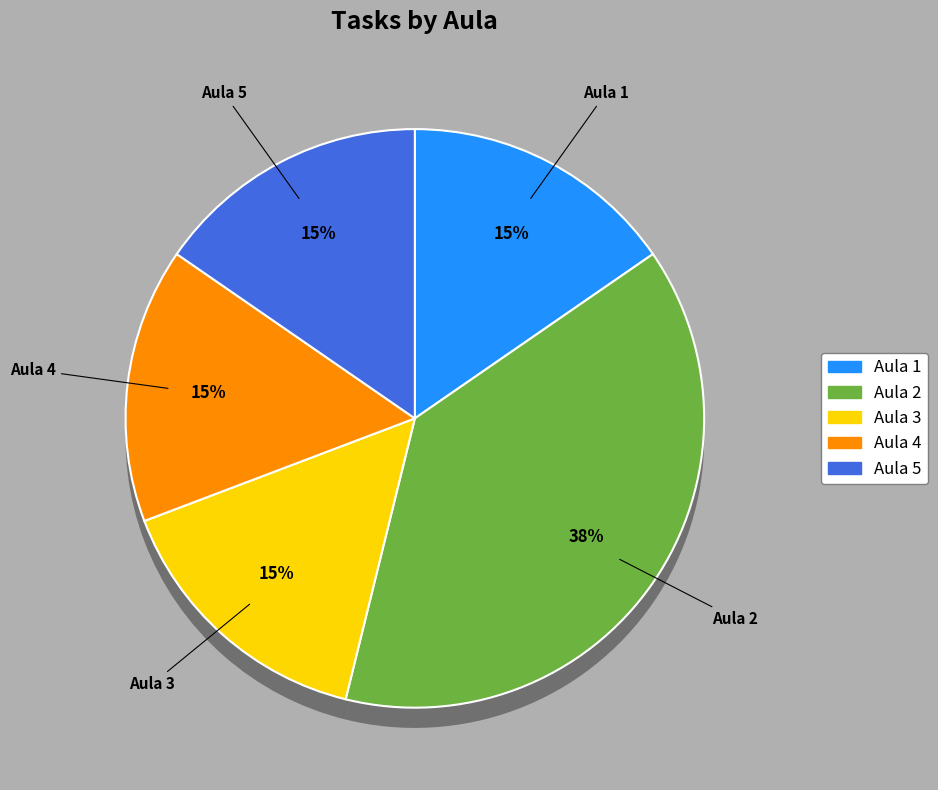

What percentage is the Aula 1 slice, to the nearest percent?

15%